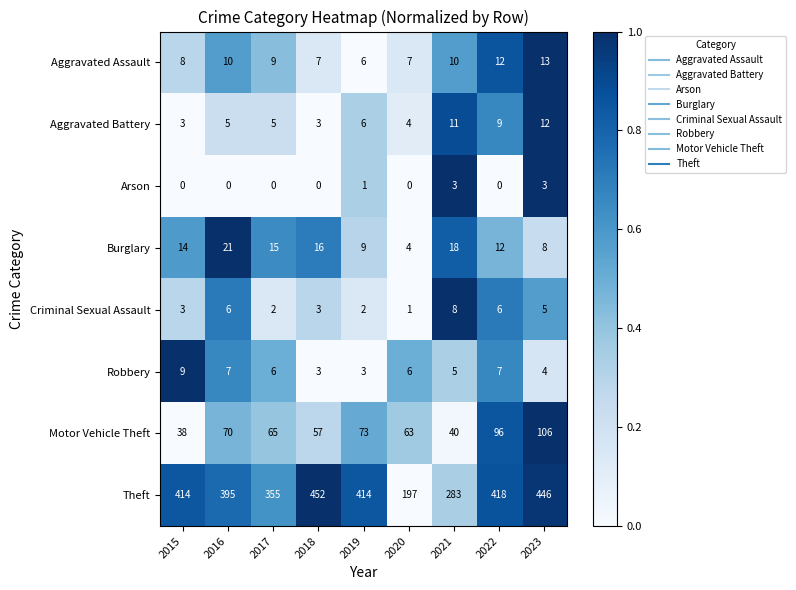

At how many categories does at least one series exceed 0?

9